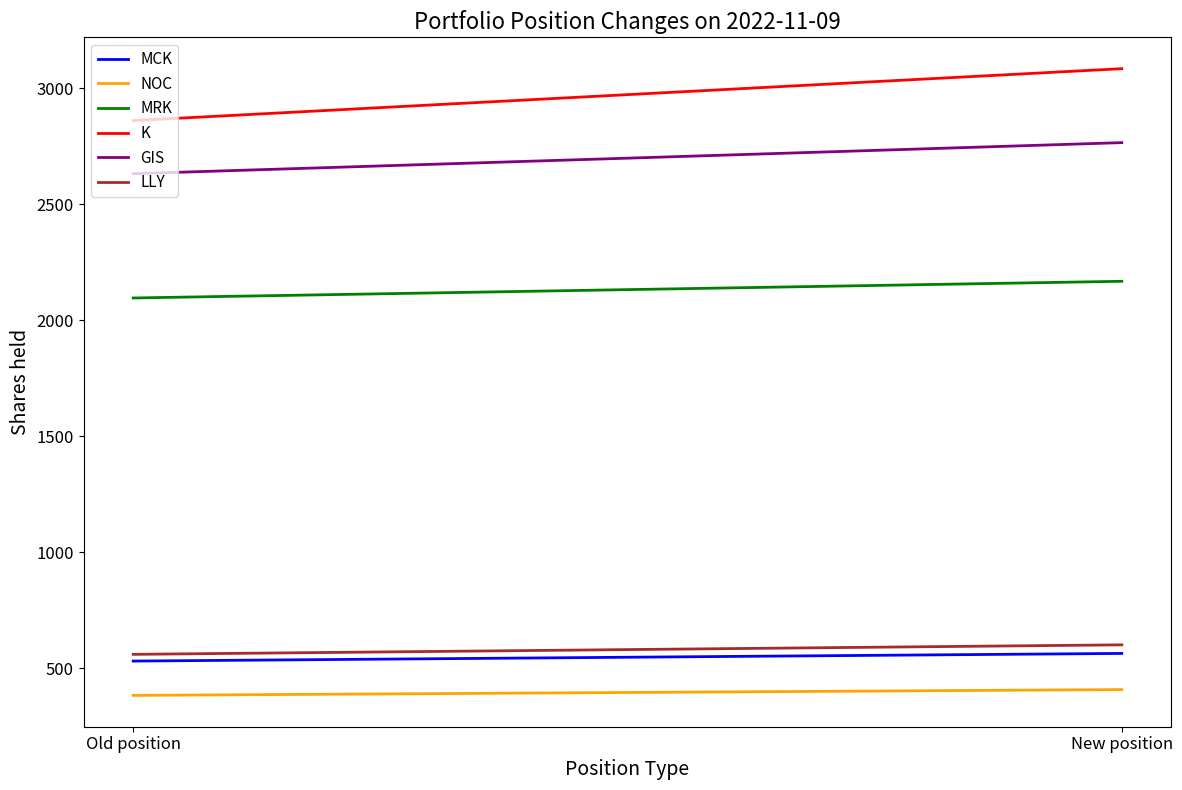

Which series has the largest total across all categories?

K